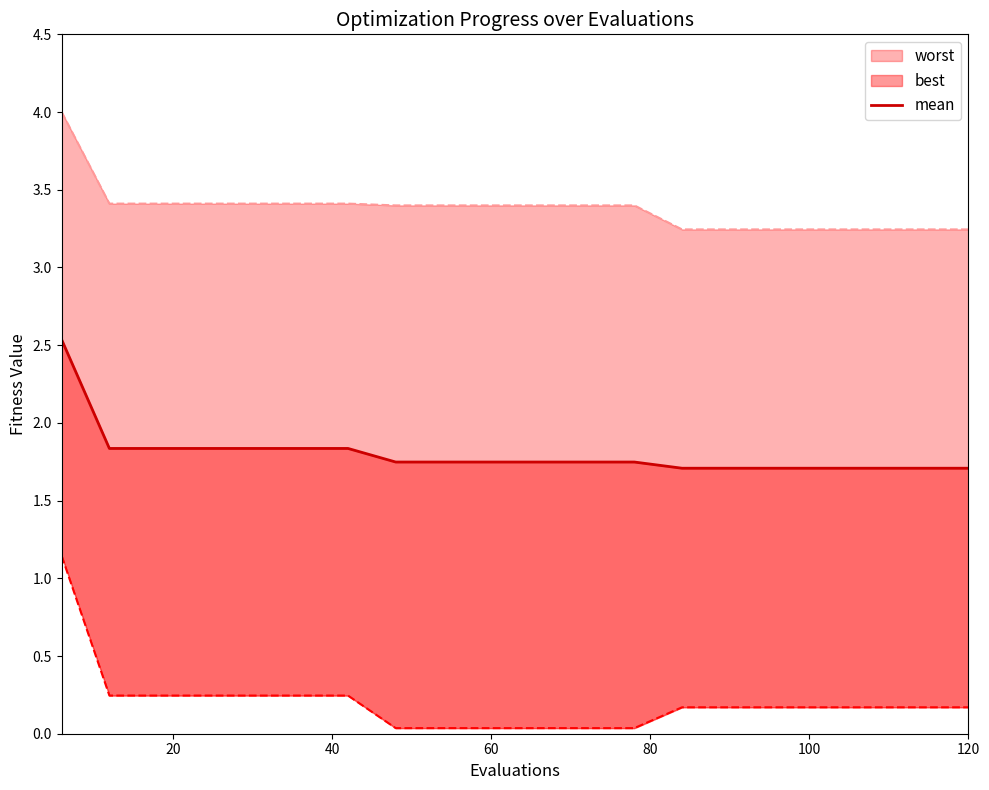

The value at 100 is 2.4. True or false?

False